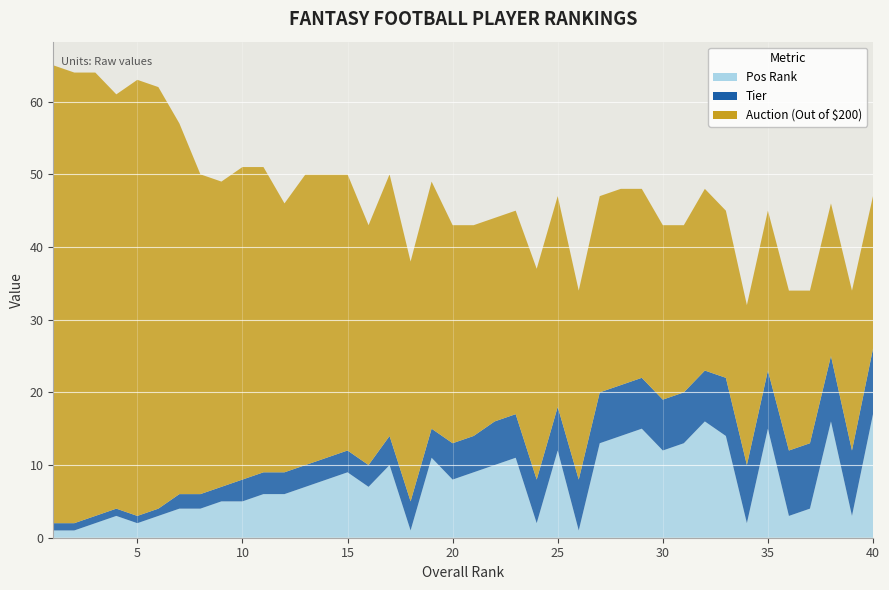

Reading left to right, extract all data points from this chart.

Tier: 1=1	2=1	3=1	4=1	5=1	6=1	7=2	8=2	9=2	10=3	11=3	12=3	13=3	14=3	15=3	16=3	17=4	18=4	19=4	20=5	21=5	22=6	23=6	24=6	25=6	26=7	27=7	28=7	29=7	30=7	31=7	32=7	33=8	34=8	35=8	36=9	37=9	38=9	39=9	40=9
Pos Rank: 1=1	2=1	3=2	4=3	5=2	6=3	7=4	8=4	9=5	10=5	11=6	12=6	13=7	14=8	15=9	16=7	17=10	18=1	19=11	20=8	21=9	22=10	23=11	24=2	25=12	26=1	27=13	28=14	29=15	30=12	31=13	32=16	33=14	34=2	35=15	36=3	37=4	38=16	39=3	40=17
Auction (Out of $200): 1=63	2=62	3=61	4=57	5=60	6=58	7=51	8=44	9=42	10=43	11=42	12=37	13=40	14=39	15=38	16=33	17=36	18=33	19=34	20=30	21=29	22=28	23=28	24=29	25=29	26=26	27=27	28=27	29=26	30=24	31=23	32=25	33=23	34=22	35=22	36=22	37=21	38=21	39=22	40=21